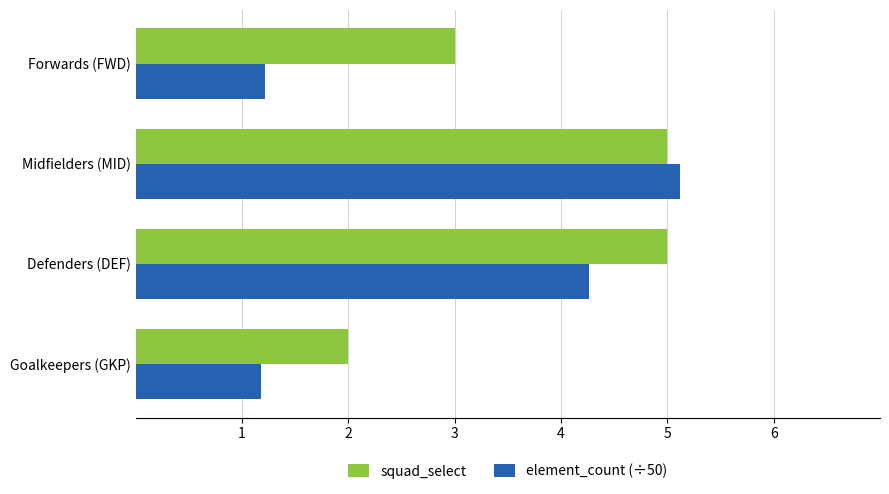

What value does the squad_select series have at Defenders (DEF)?

5.0